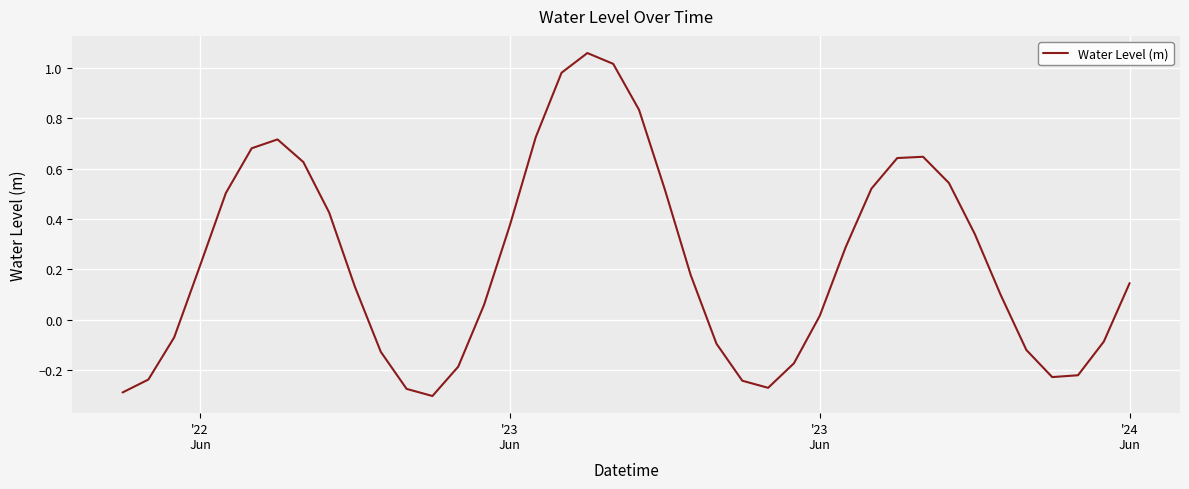

What is the difference between the maximum and minimum values?

1.4